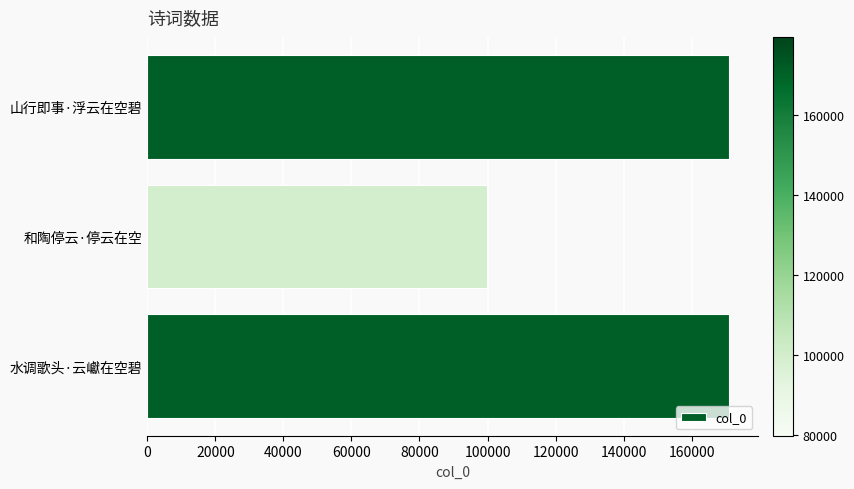

Does the chart contain any negative values?

No